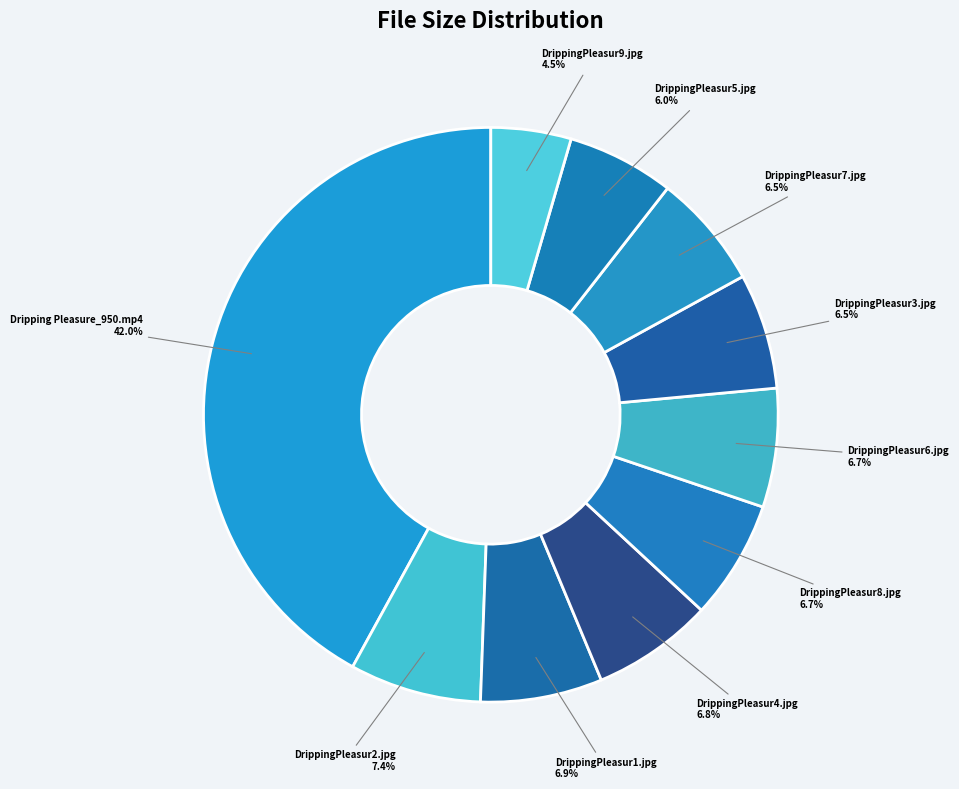

What is the ratio of the value at Dripping Pleasure_950.mp4 to the value at DrippingPleasur3.jpg?

6.5